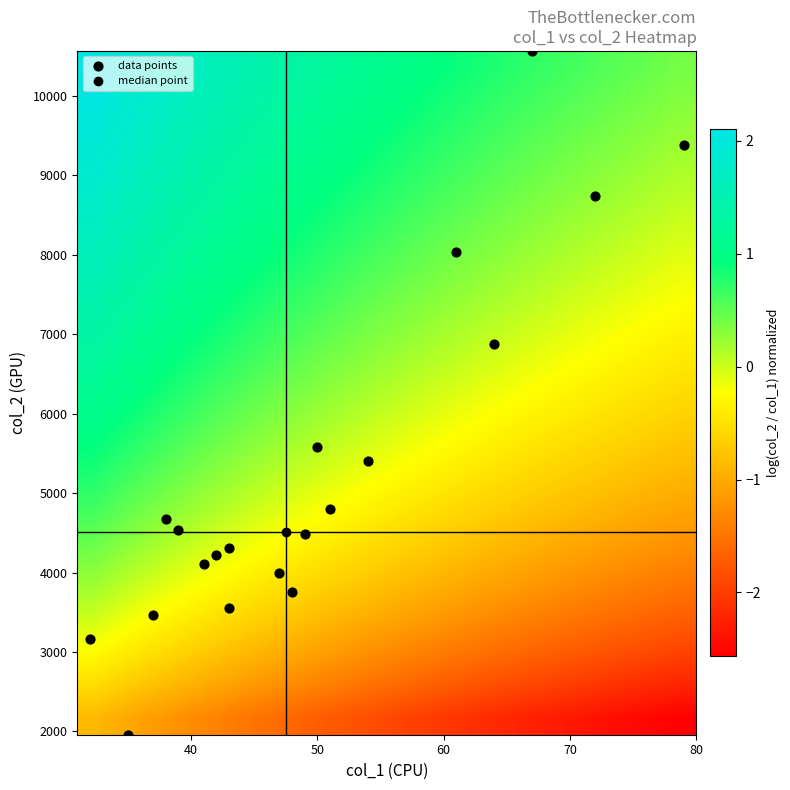

Which series has the widest spread of values?

data points